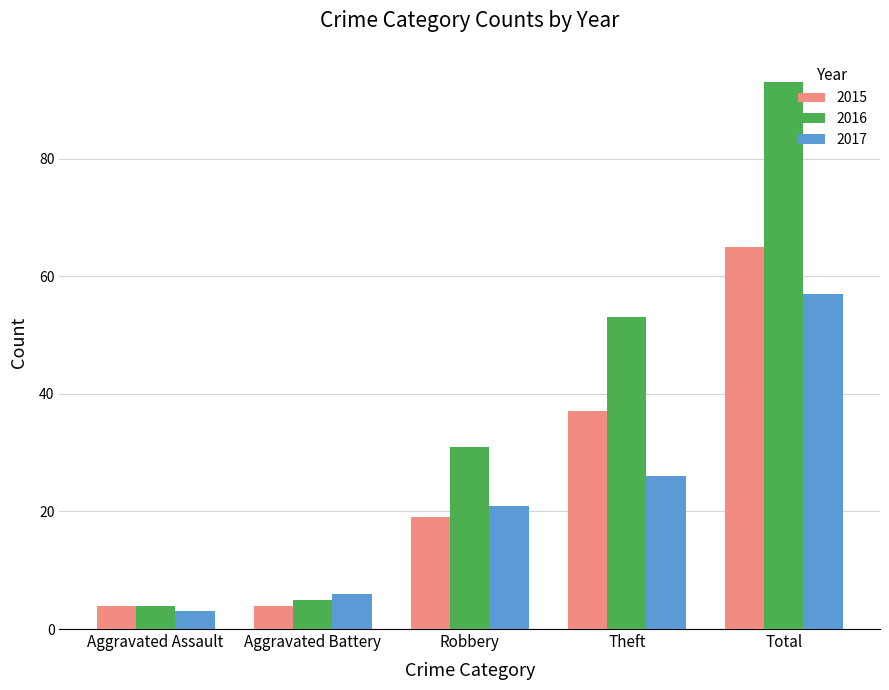

At Theft, list the series in order from largest to smallest.

2016, 2015, 2017